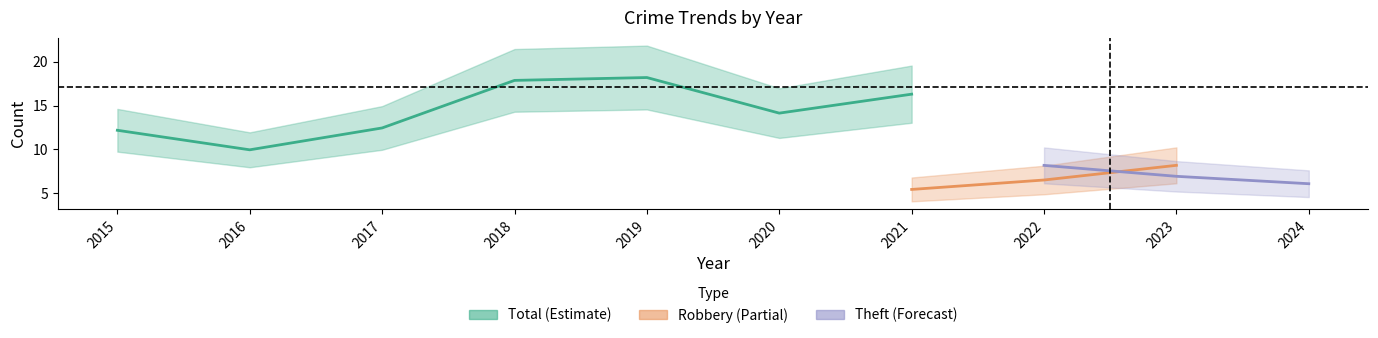

Is this an area chart (filled region under the line)?

No